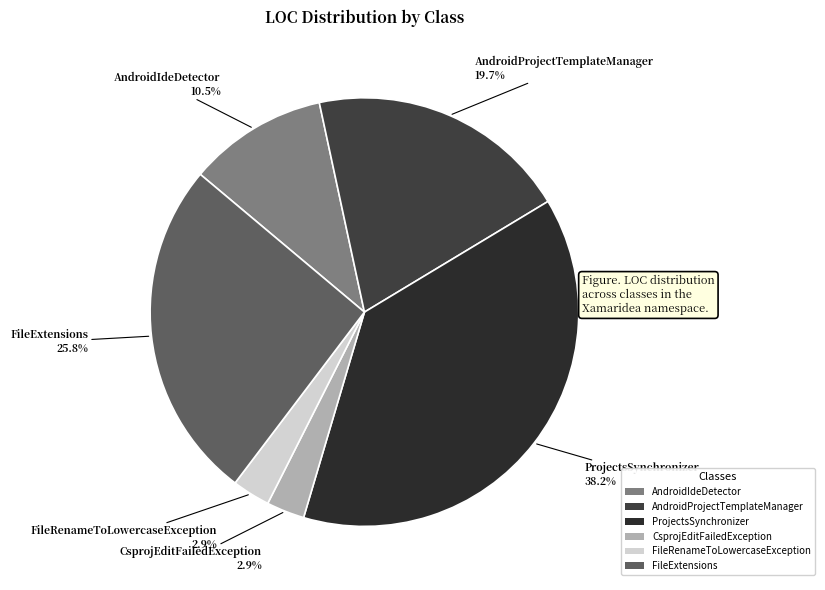

What percentage is NOT represented by AndroidIdeDetector?

89.5%